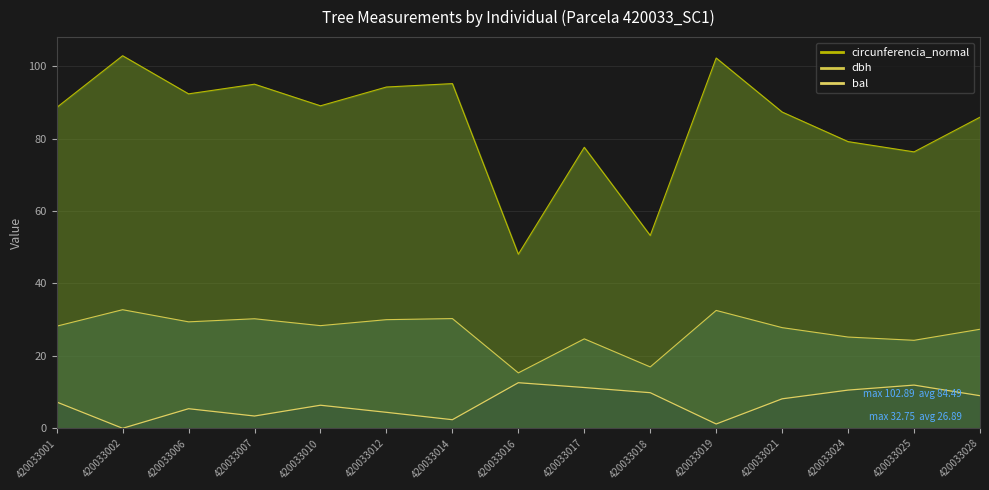

The bal series shows 8.4 at 420033010. True or false?

False